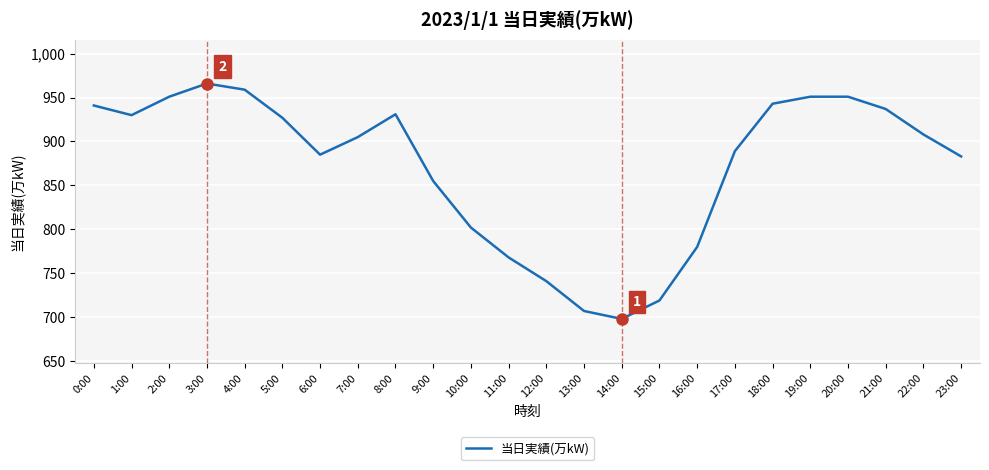

What is the change in value from 15:00 to 17:00?

+170